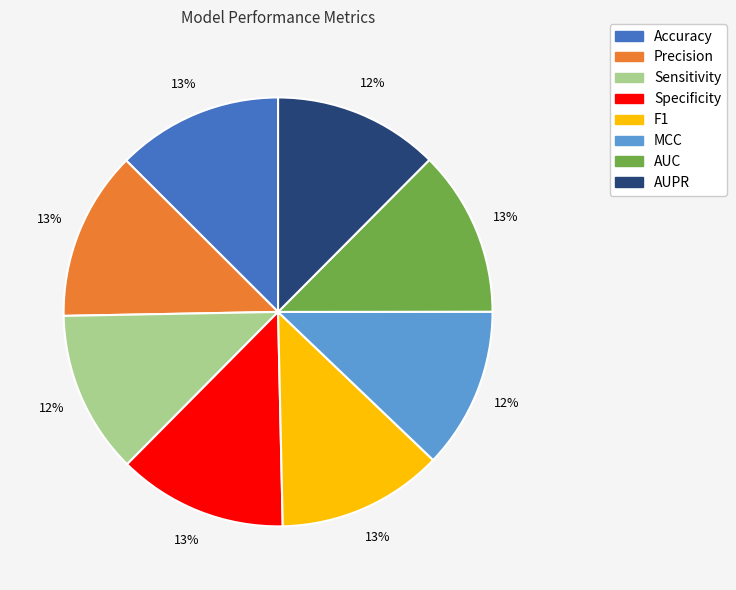

To the nearest percent, what is the combined percentage of Precision and AUPR?

25%